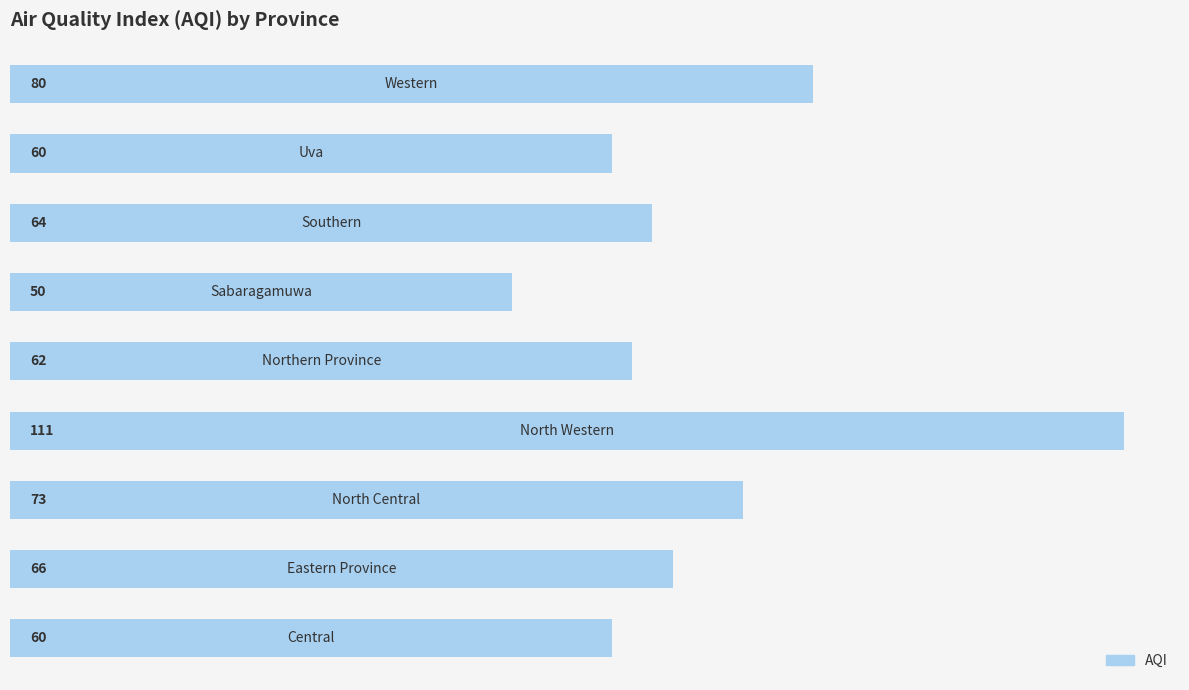

How many bars are there in total?

9